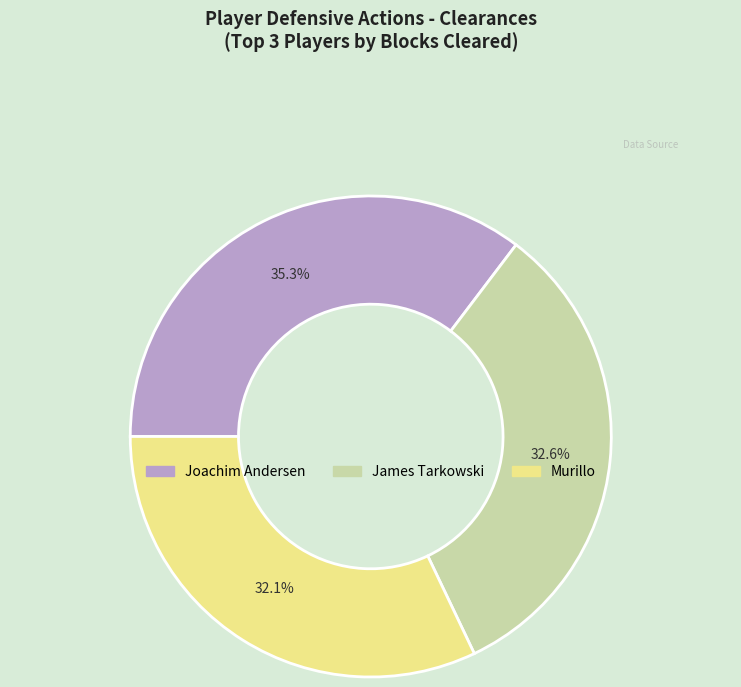

To the nearest percent, what portion does James Tarkowski represent?

33%